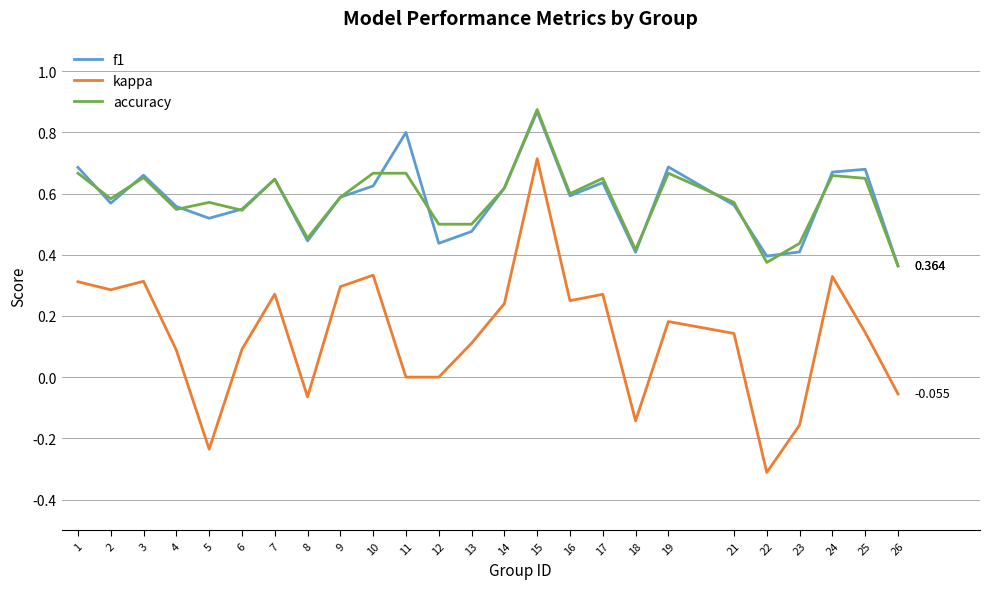

At which label is f1 closest to 0?

26